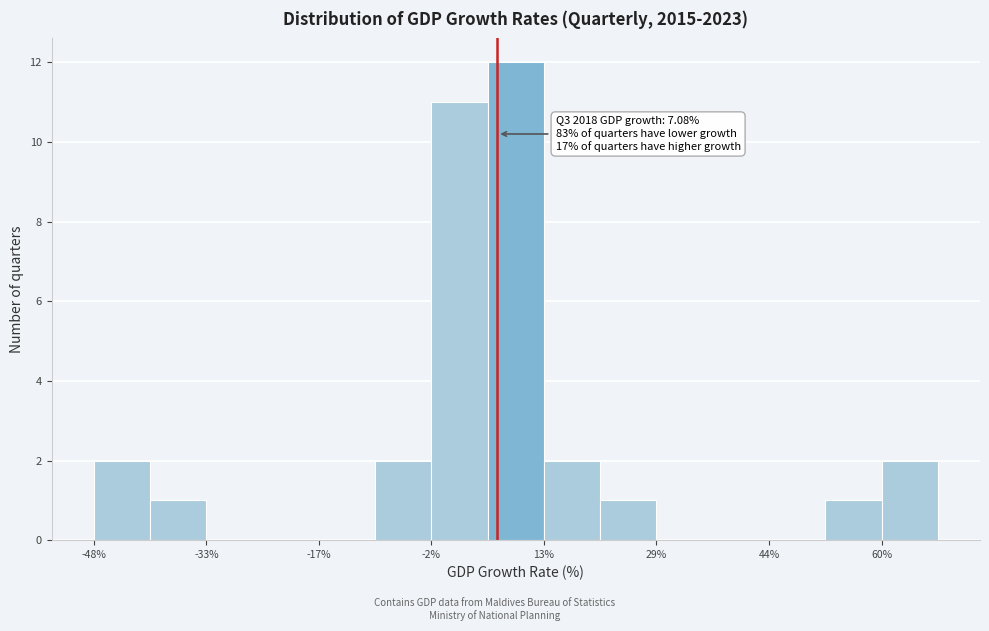

Around what value on the x-axis is the tallest bar? Give the approximate position of its centre, as read against the axis.

10